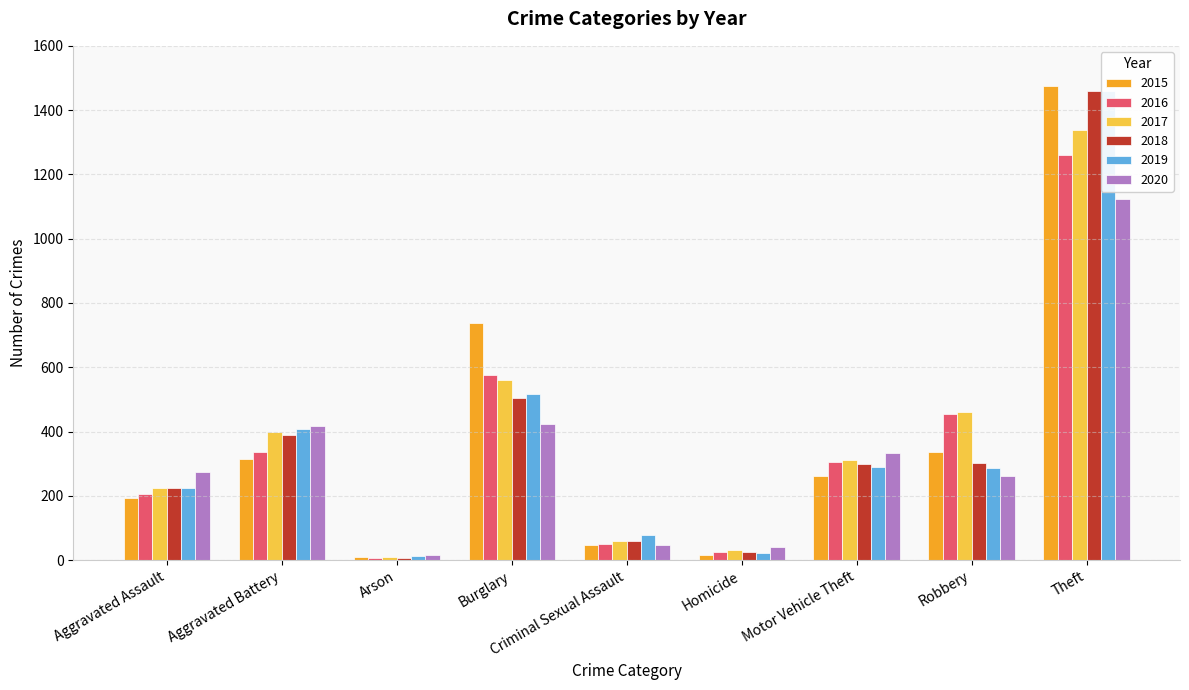

Between Criminal Sexual Assault and Theft, which is larger?

Theft